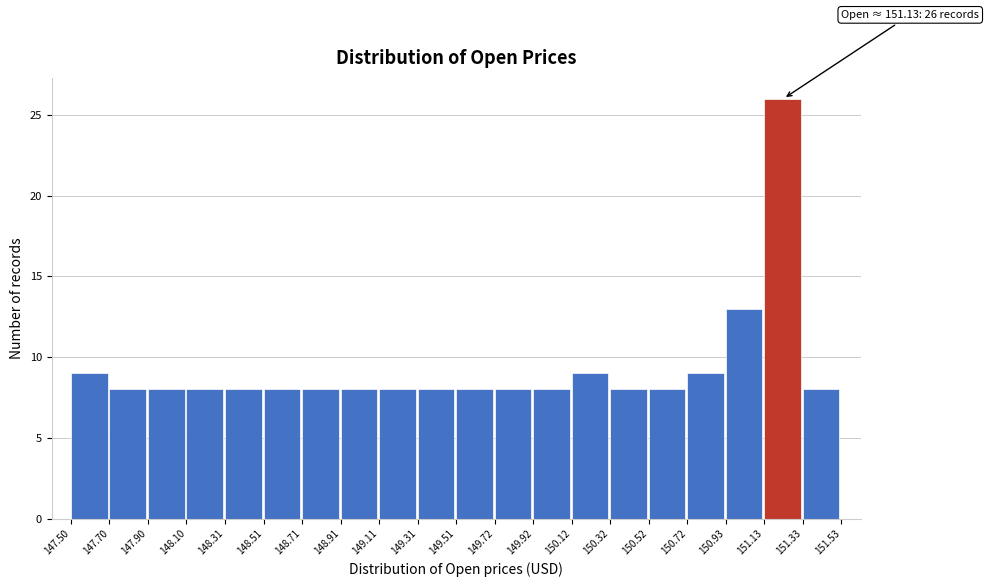

Which range on the x-axis has the tallest bar?

151.13 to 151.33